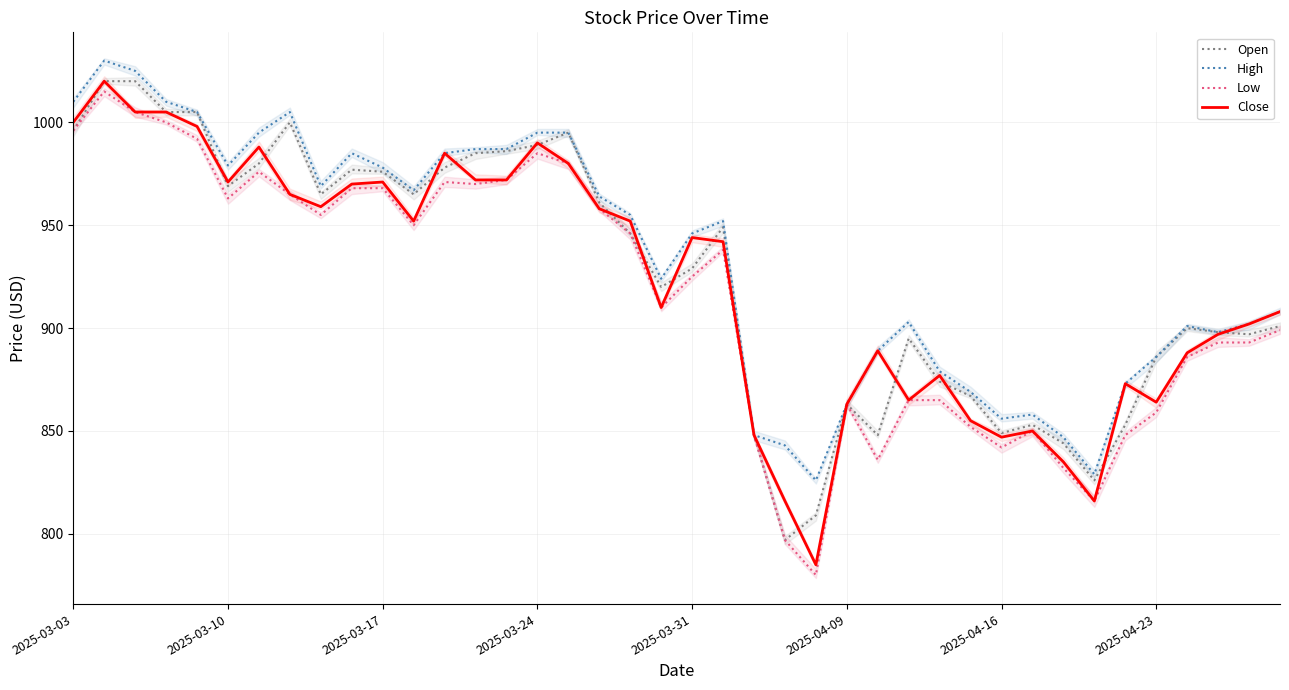

Where is High nearest to the value 928?

19